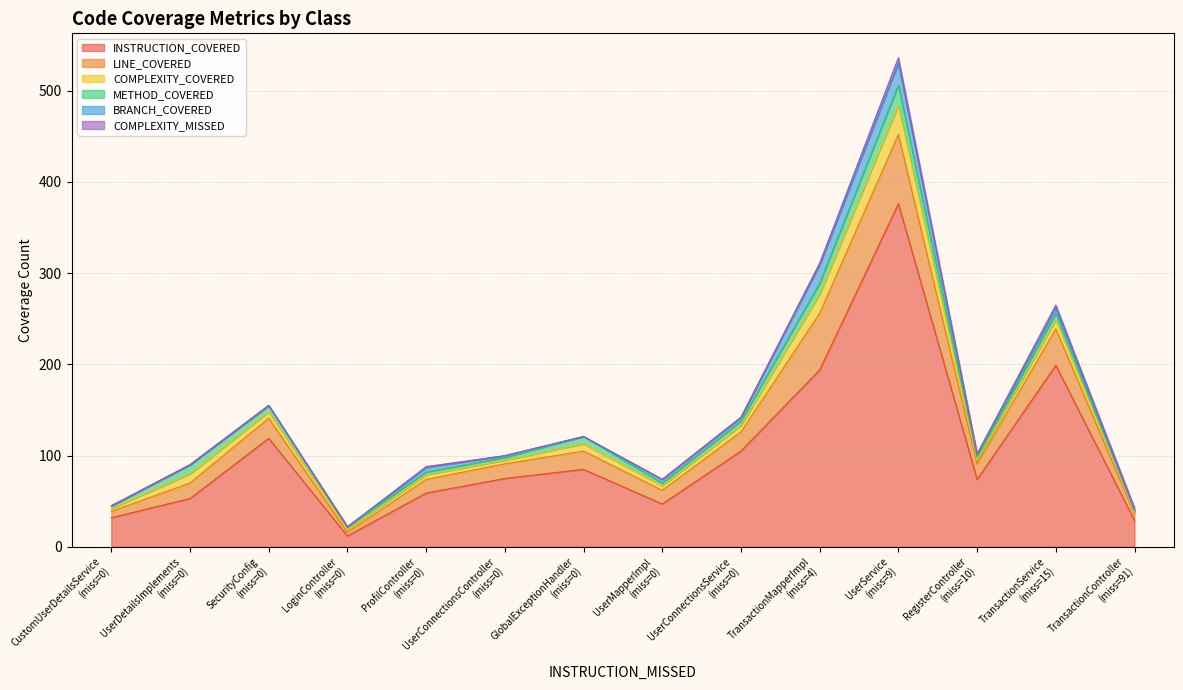

At how many categories does at least one series exceed 21?

13